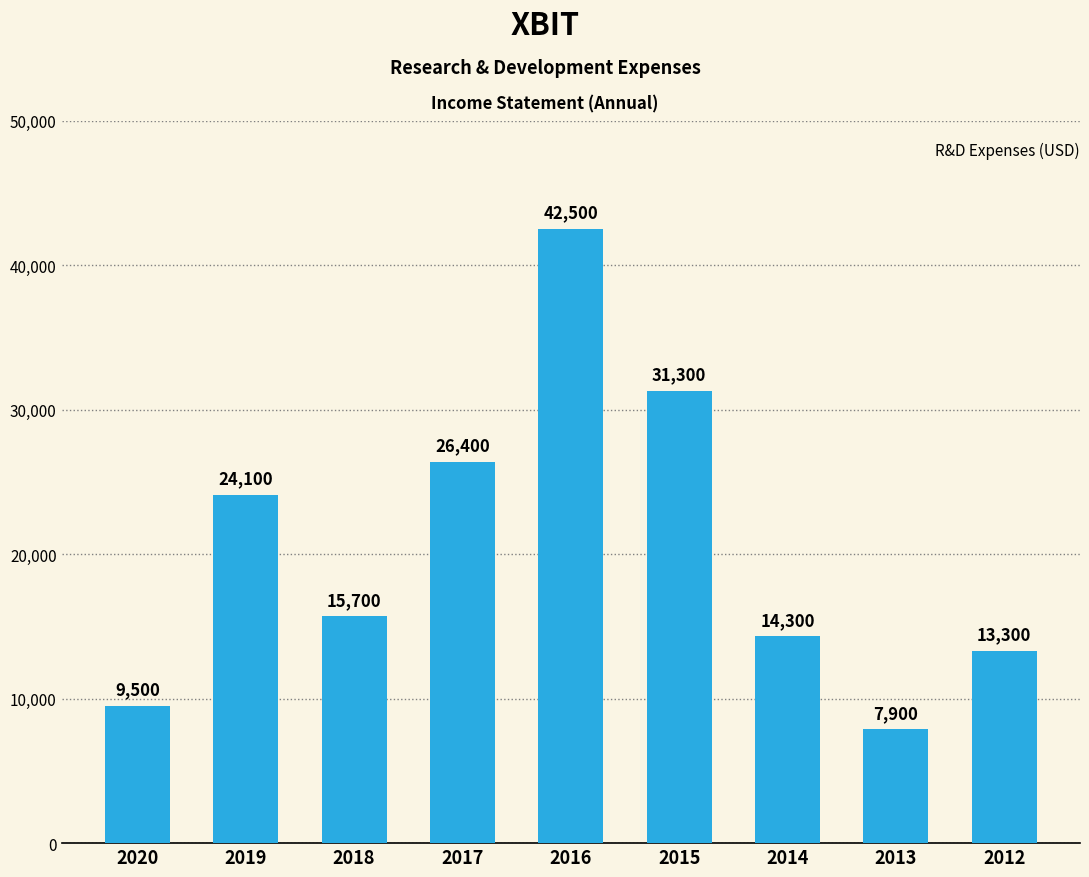

What is the ratio of the value at 2013 to the value at 2015?

0.3